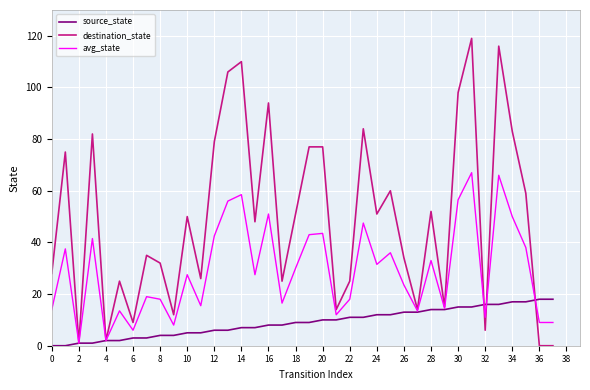

What is the maximum value shown in the chart?

119.0